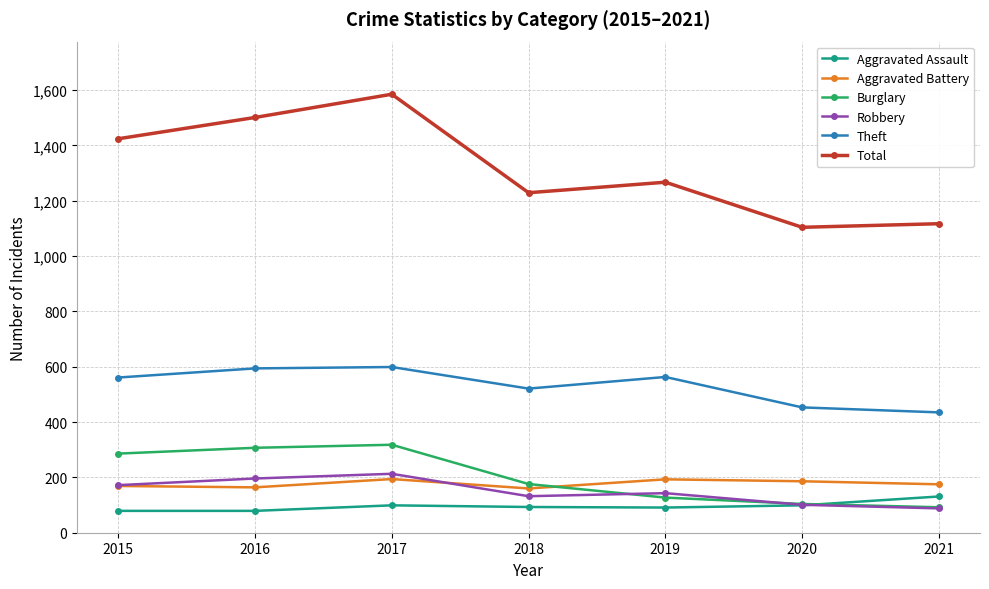

Rank the series at 2017 from highest to lowest value.

Total, Theft, Burglary, Robbery, Aggravated Battery, Aggravated Assault